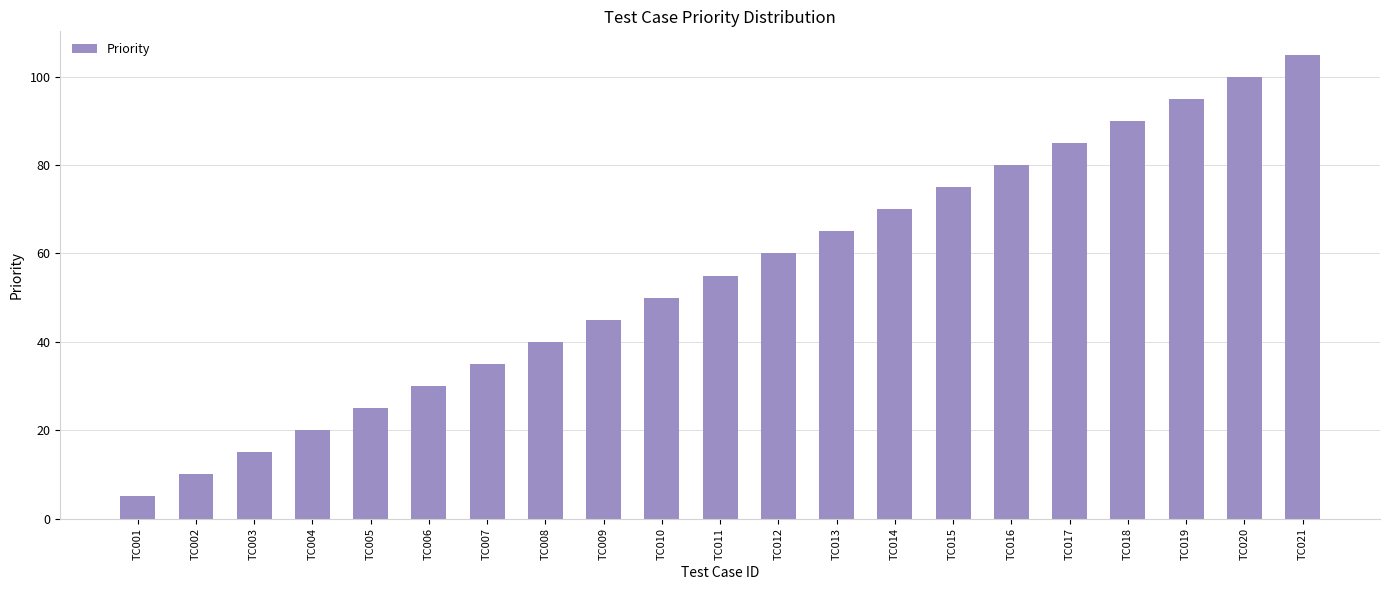

At which label is the value closest to 55?

TC011